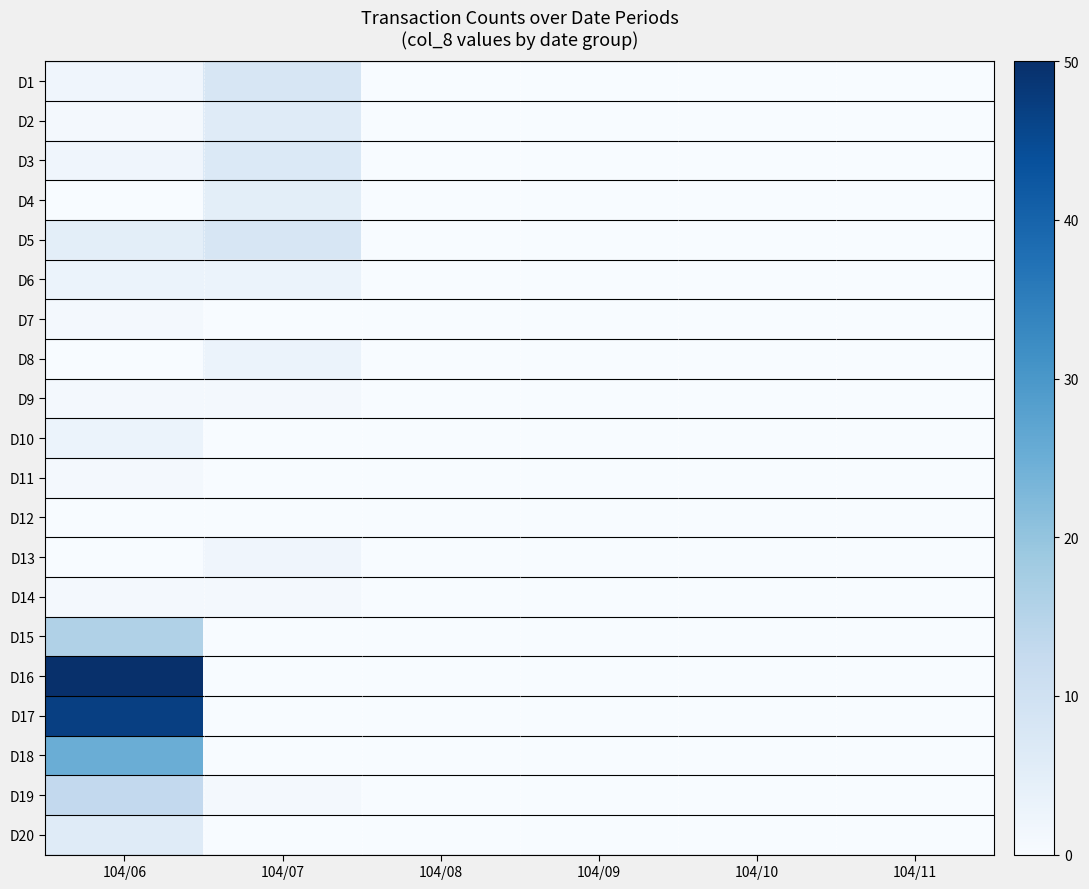

At which category does the chart reach its minimum across all series?

104/08